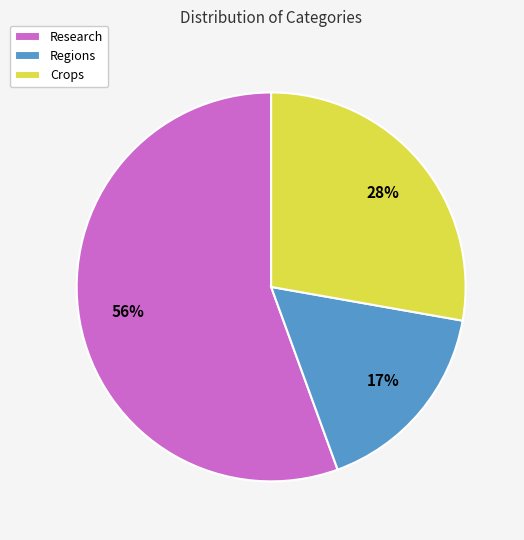

Is there a majority slice in this chart?

Yes